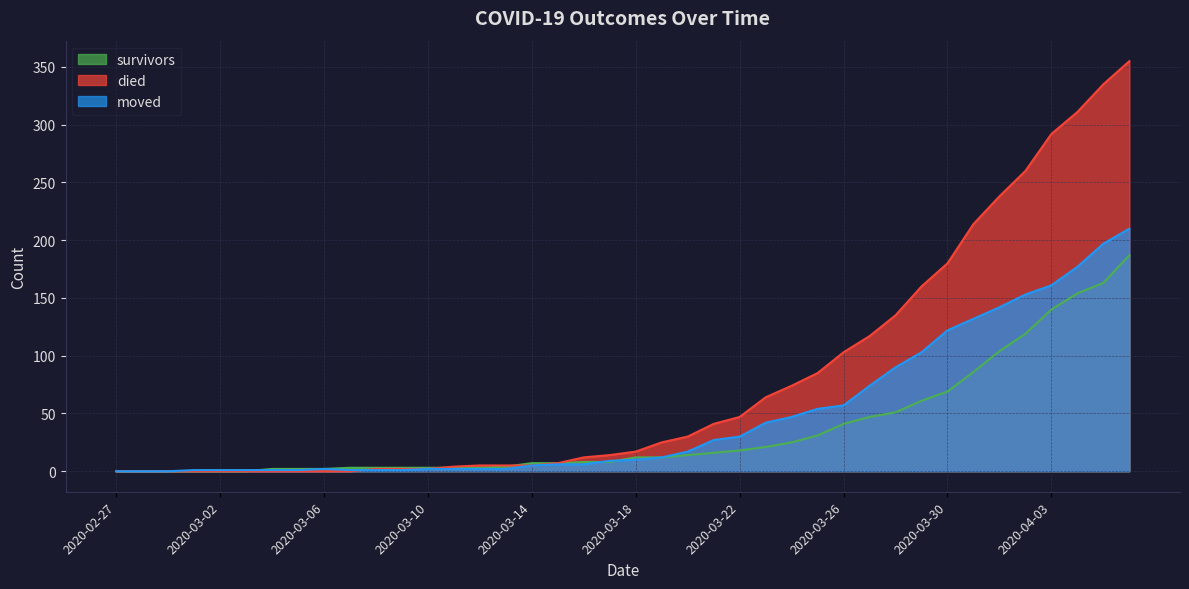

How many series are shown in this chart?

3